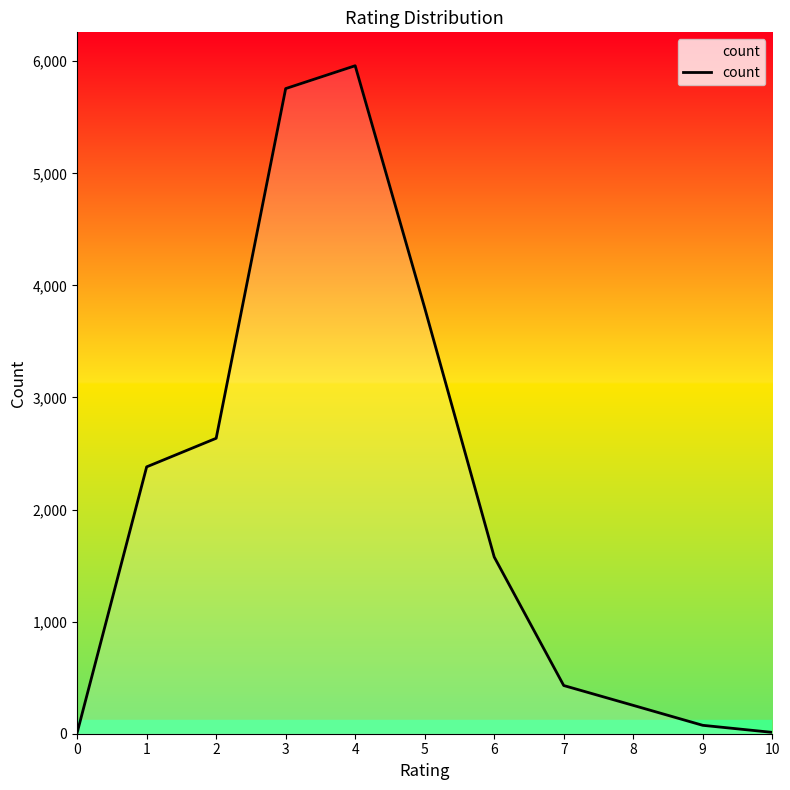

What is the ratio of the value at 3 to the value at 6?

3.6